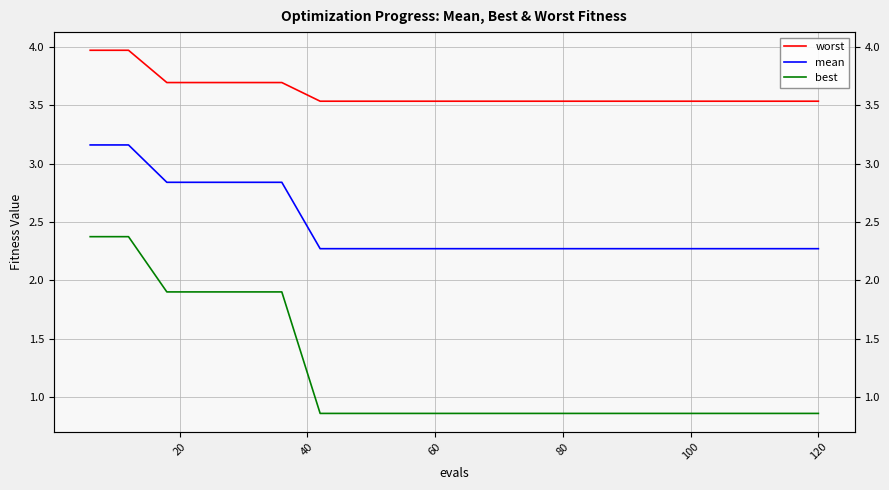

Reading right to left, extract all data points from this chart.

worst: 3.5	3.5	3.5	3.5	3.5	3.5	3.5	3.5	3.5	3.5	3.5	3.5	3.5	3.5	3.7	3.7	3.7	3.7	4.0	4.0
mean: 2.3	2.3	2.3	2.3	2.3	2.3	2.3	2.3	2.3	2.3	2.3	2.3	2.3	2.3	2.8	2.8	2.8	2.8	3.2	3.2
best: 0.9	0.9	0.9	0.9	0.9	0.9	0.9	0.9	0.9	0.9	0.9	0.9	0.9	0.9	1.9	1.9	1.9	1.9	2.4	2.4